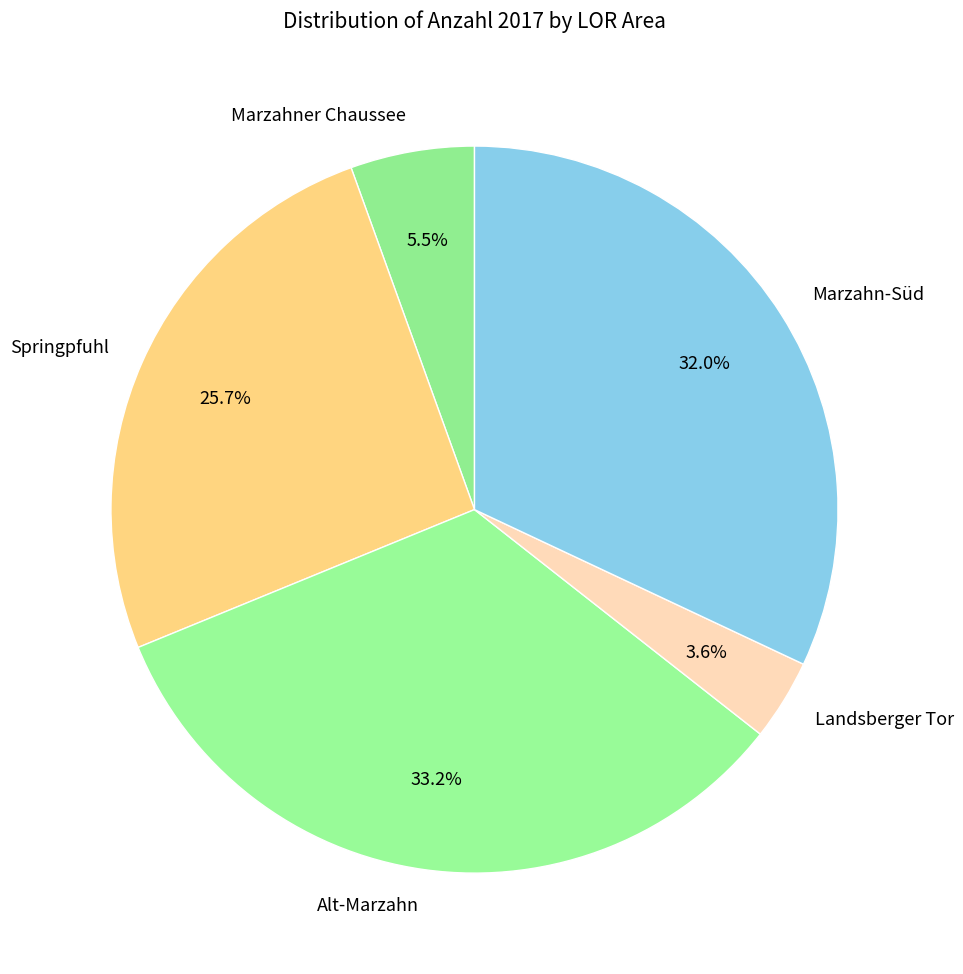

Approximately how many times larger is the value at Alt-Marzahn compared to Marzahn-Süd?

1.0